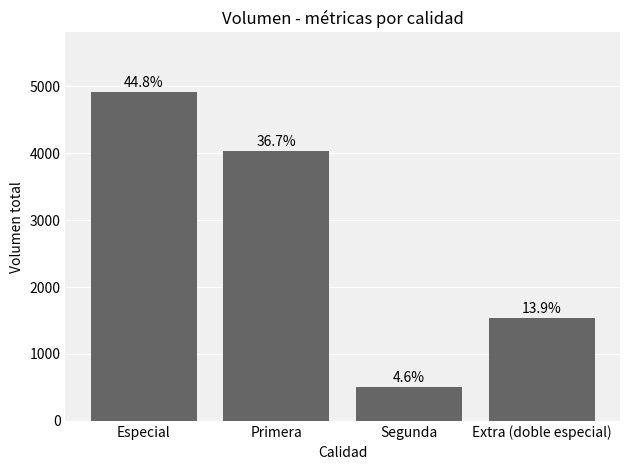

The chart shows a value of 1530 at Extra (doble especial). True or false?

True